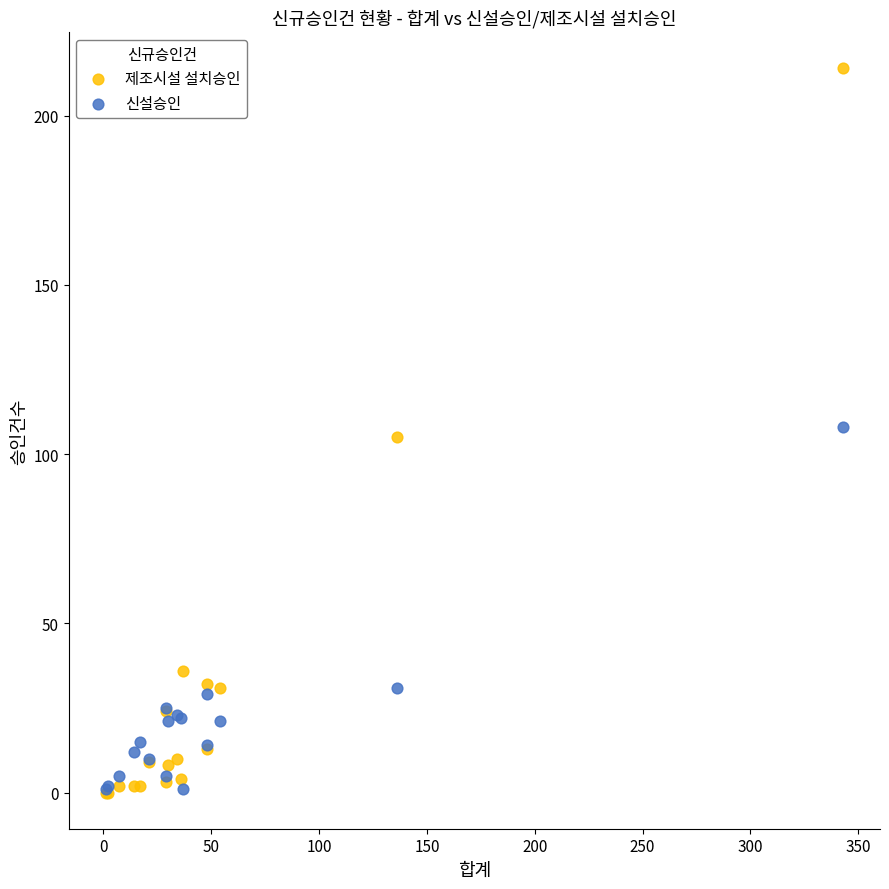

In the 신설승인 series, what Y value is closest to 54?

31